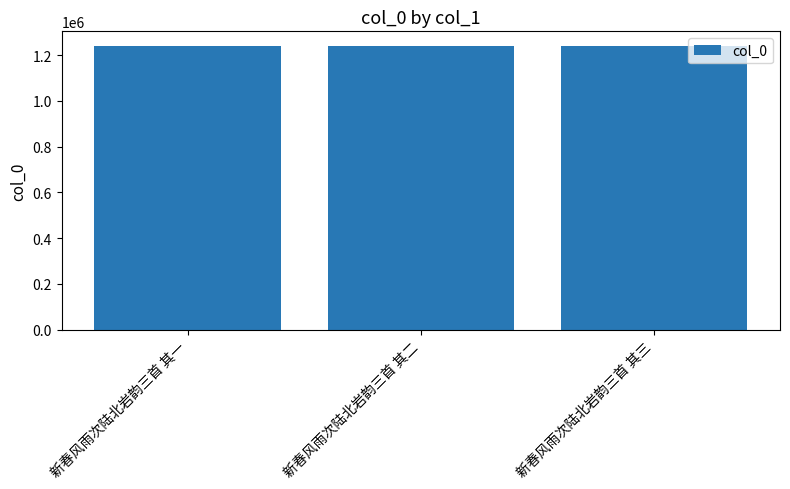

Read the value at 新春风雨次陆北岩韵三首 其一.

1241913